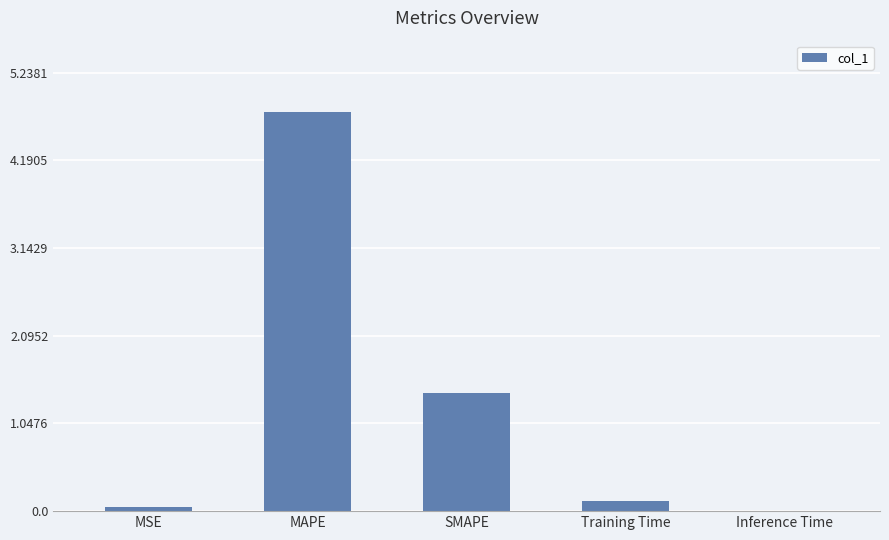

What is the difference between the values at Inference Time and MAPE?

4.8